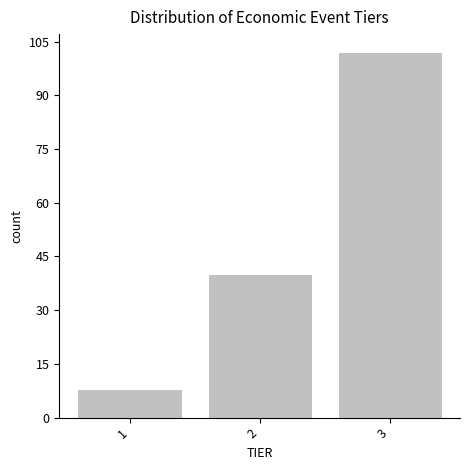

Reading left to right, list all the values displayed in this chart.

1=8	2=40	3=102